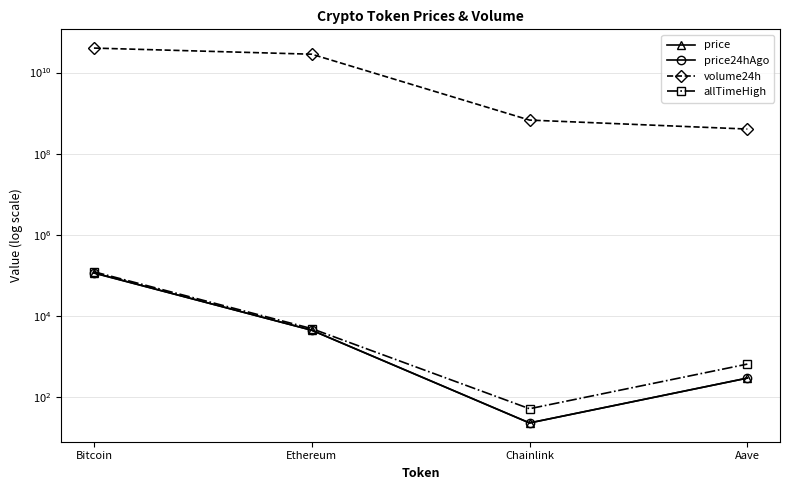

At which label does price24hAgo first exceed 4520?

Bitcoin